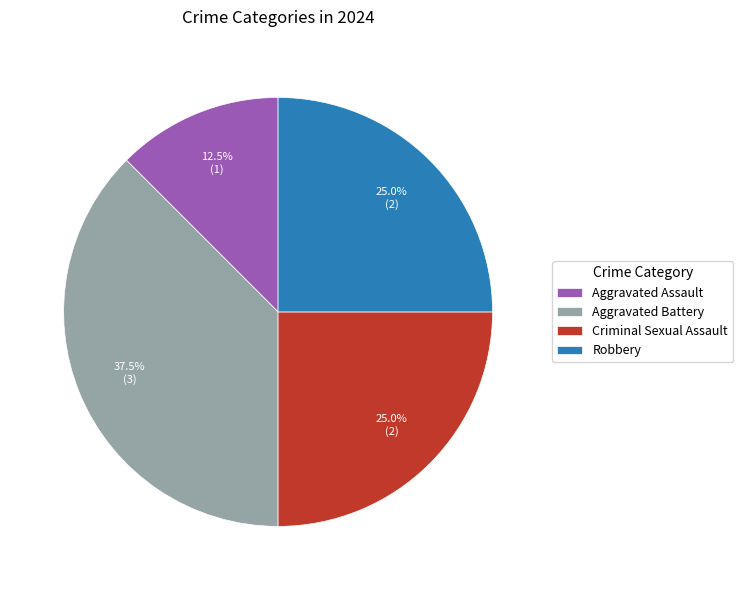

What is the largest slice in the pie chart?

Aggravated Battery